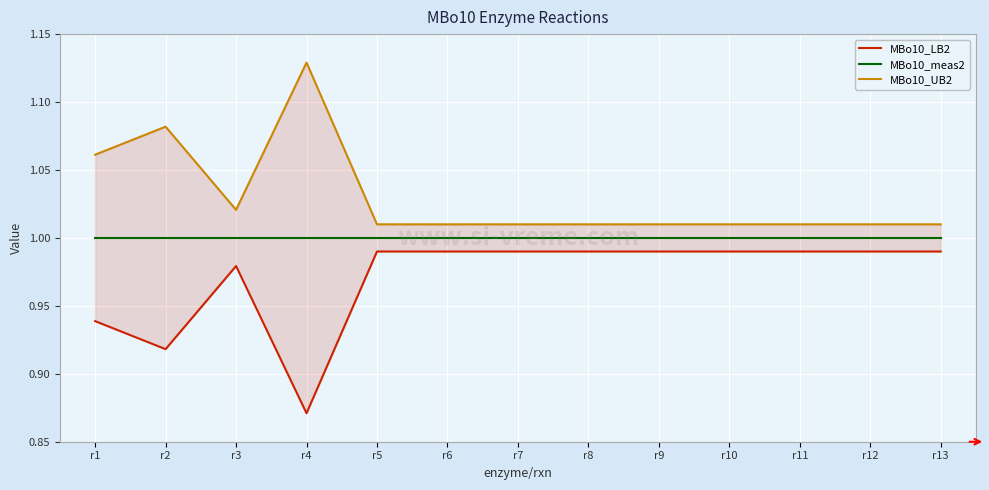

List the series in order of their overall mean, highest first.

MBo10_UB2, MBo10_meas2, MBo10_LB2